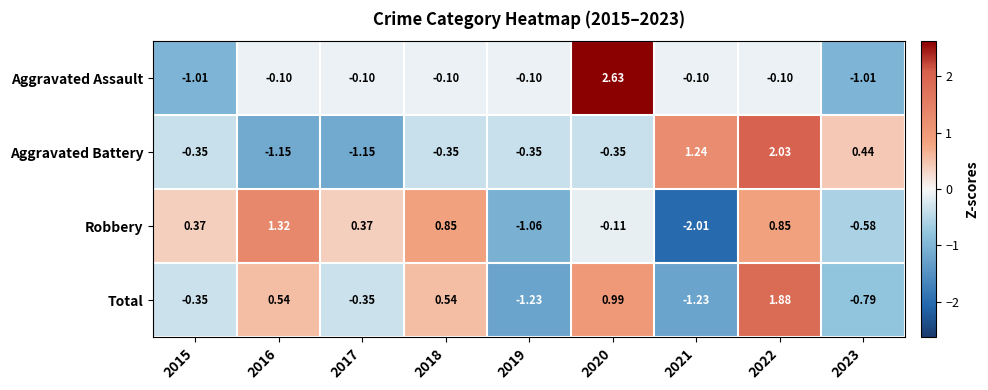

Between 2016 and 2017, which series saw the biggest shift?

Robbery